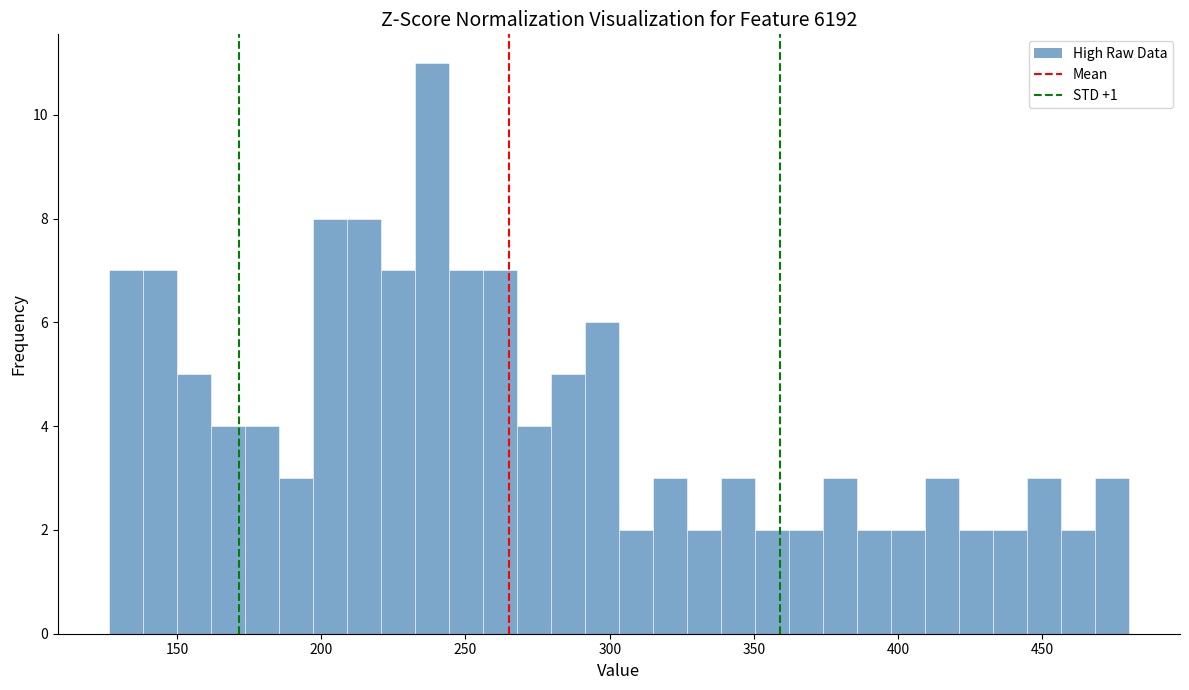

Around what value on the x-axis is the tallest bar? Give the approximate position of its centre, as read against the axis.

240